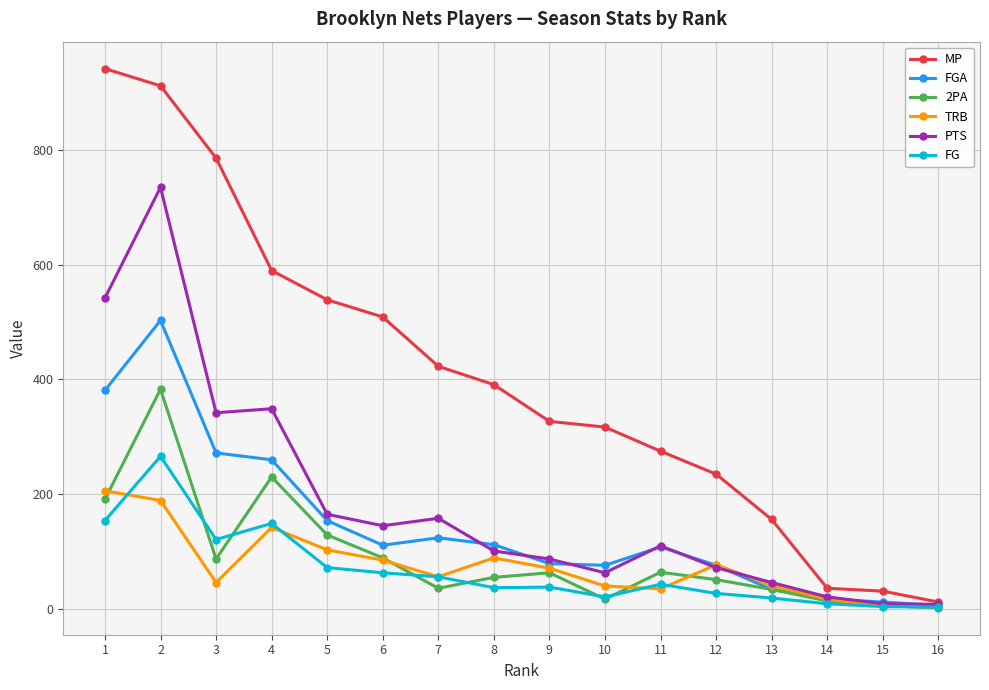

Between 6 and 9, which series saw the biggest shift?

MP